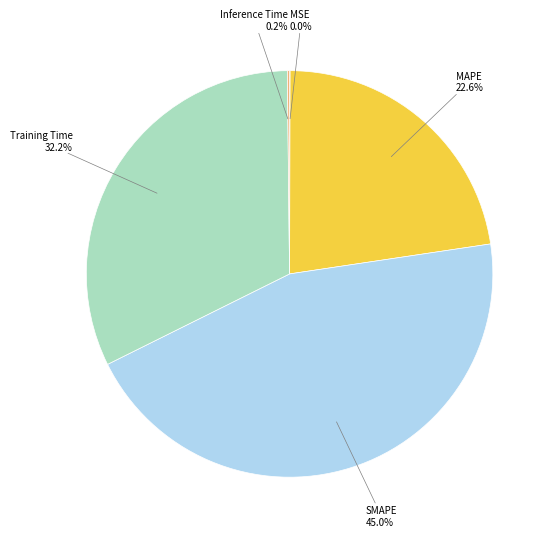

What portion of the pie excludes SMAPE?

55.0%